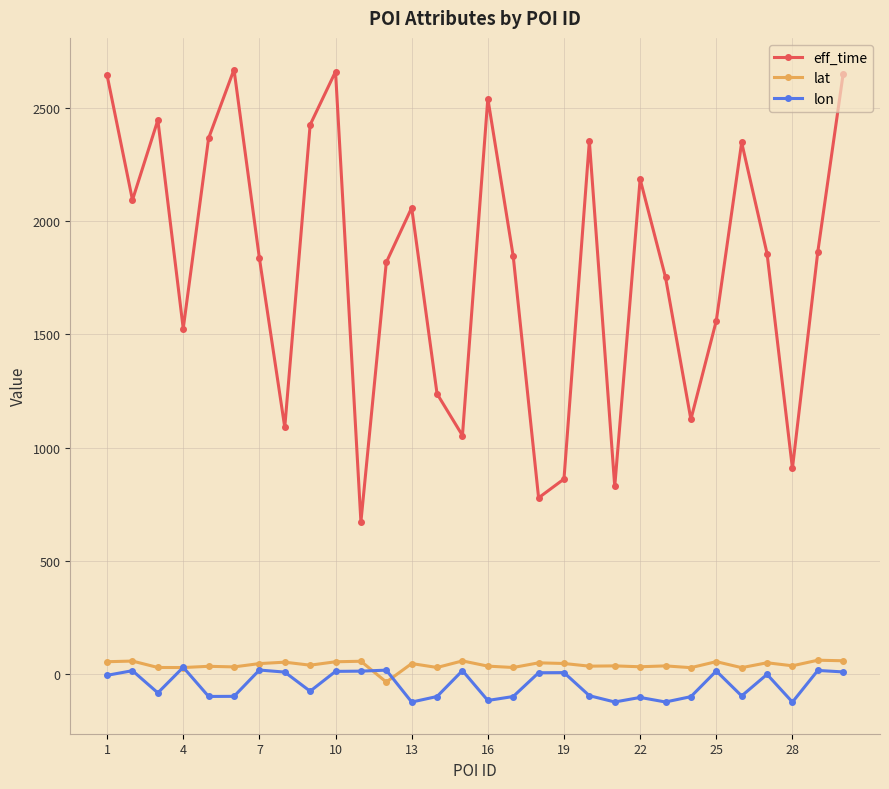

What is the difference between the second highest and second lowest values in the eff_time series?

1881.0